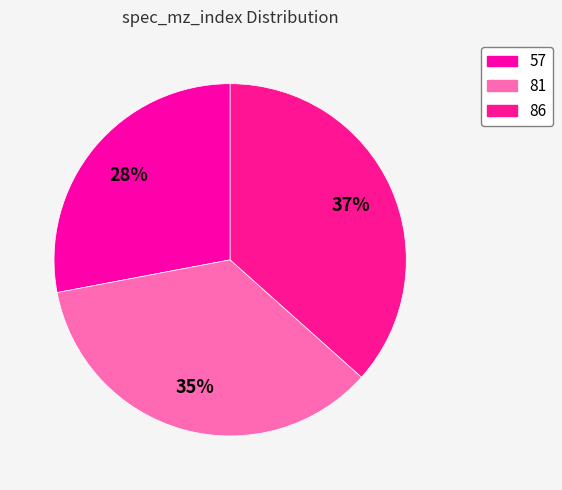

How many slices are in this pie chart?

3